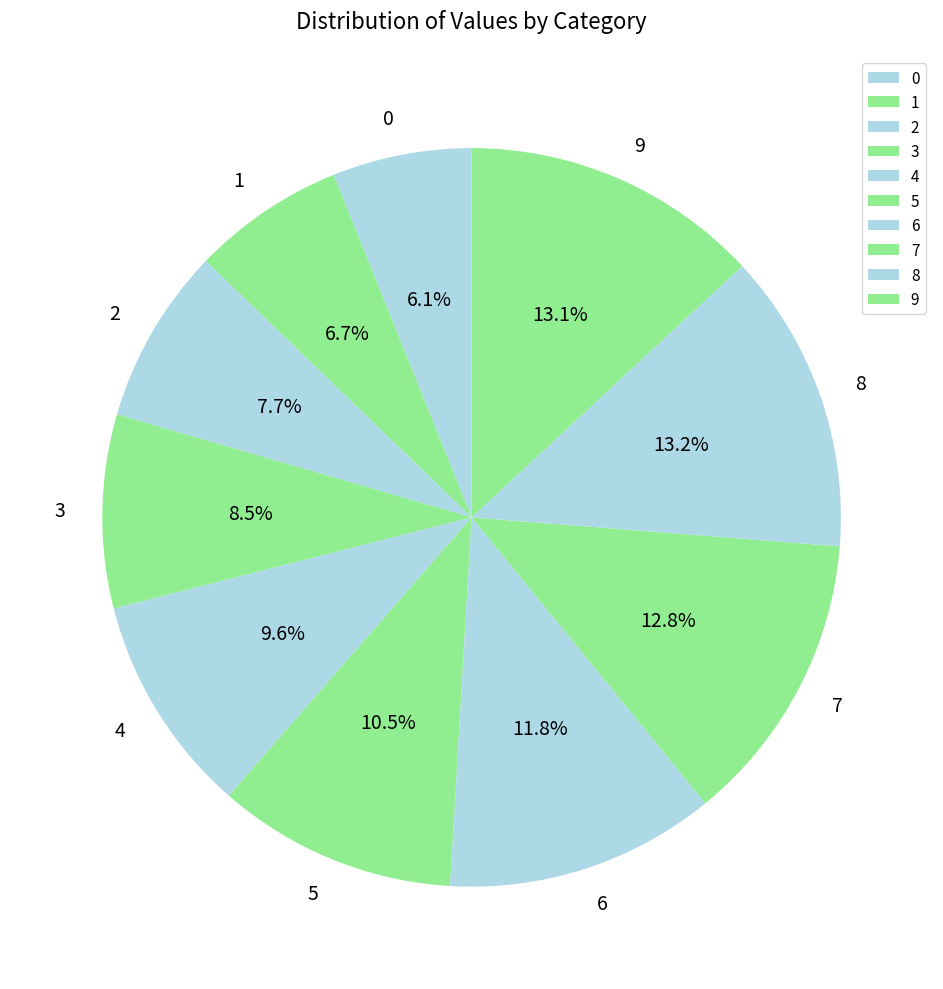

Count the number of slices in the pie.

10